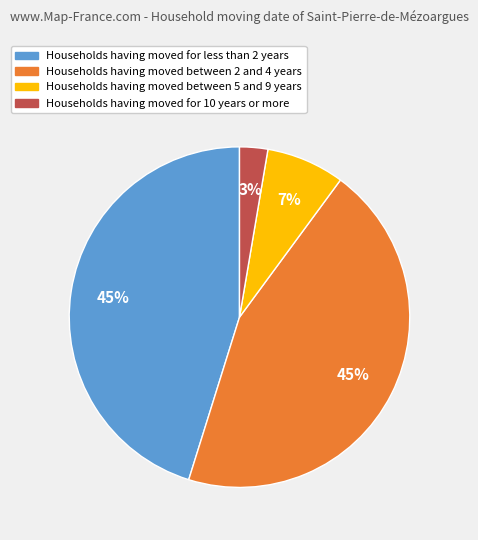

To the nearest percent, what is the average slice percentage?

25%